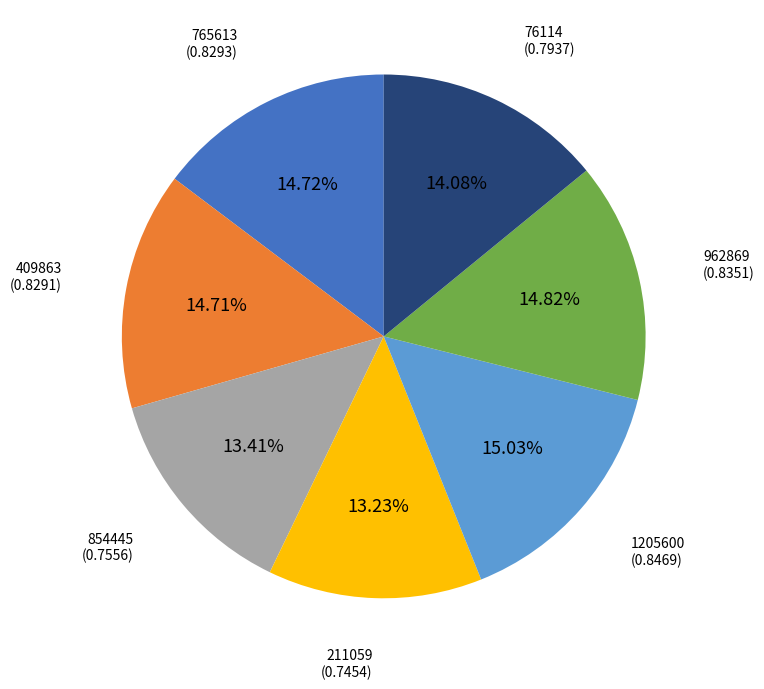

Does 76114 represent more than half of the total?

No